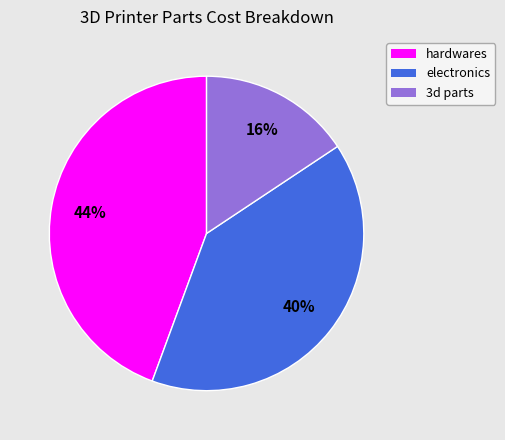

What percentage is the hardwares slice, to the nearest percent?

44%